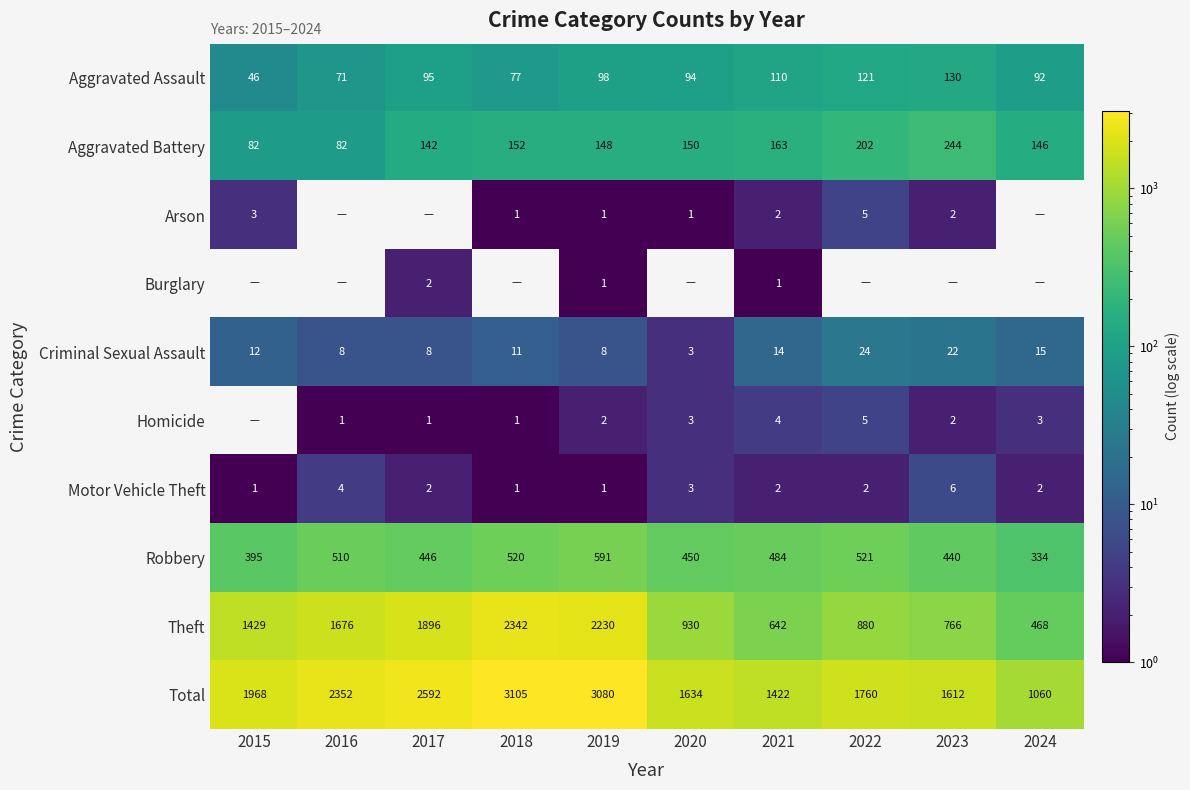

What is the greatest value displayed?

3105